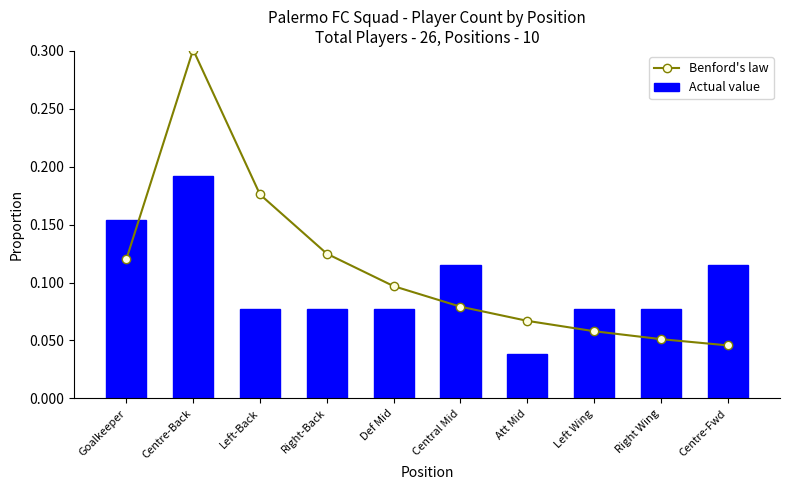

Reading right to left, what are all the values shown in this chart?

Benford's law: Centre-Fwd=0.0	Right Wing=0.1	Left Wing=0.1	Att Mid=0.1	Central Mid=0.1	Def Mid=0.1	Right-Back=0.1	Left-Back=0.2	Centre-Back=0.3	Goalkeeper=0.1
Actual value: Centre-Fwd=0.1	Right Wing=0.1	Left Wing=0.1	Att Mid=0.0	Central Mid=0.1	Def Mid=0.1	Right-Back=0.1	Left-Back=0.1	Centre-Back=0.2	Goalkeeper=0.2